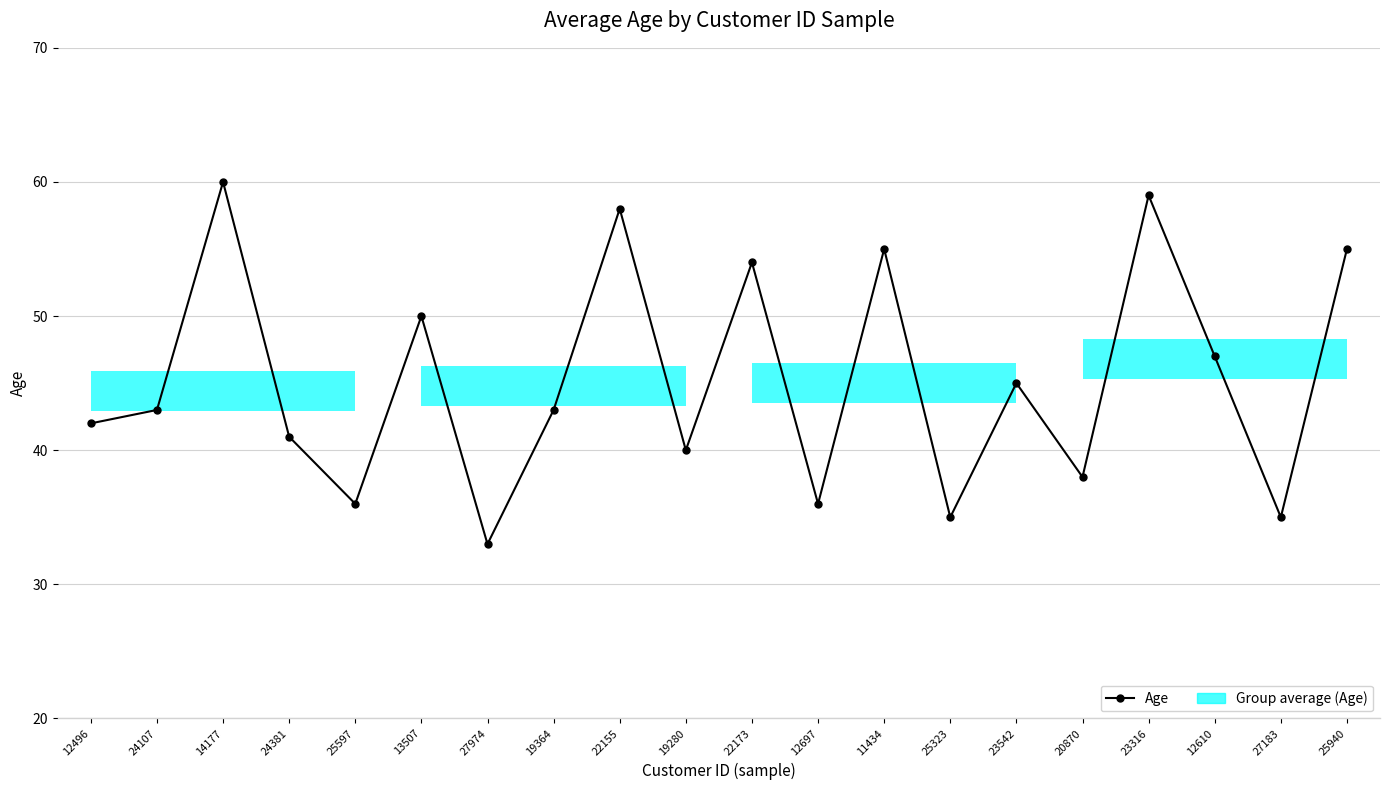

What value does the data have at 12496, to the nearest 5?

40